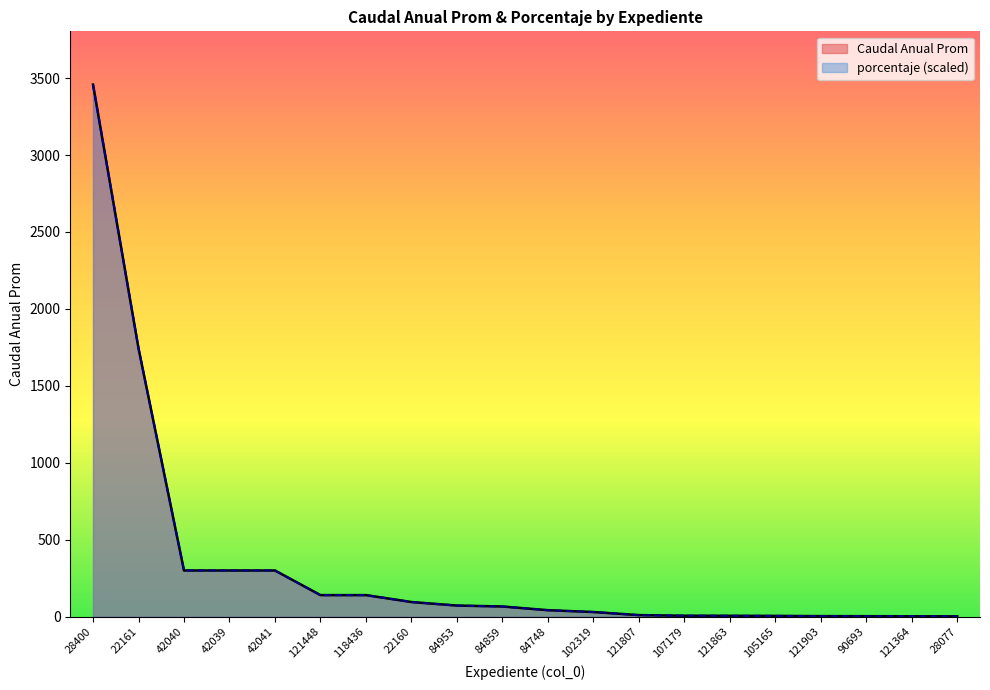

True or false: porcentaje has more than 2 interior local peaks.

False